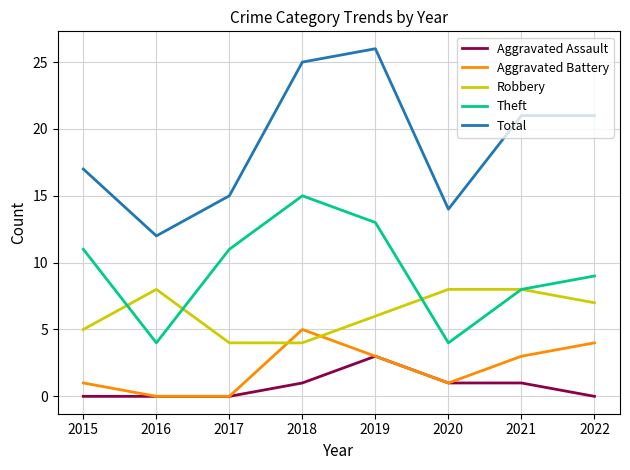

Rank the series by their maximum value, from lowest to highest.

Aggravated Assault, Aggravated Battery, Robbery, Theft, Total